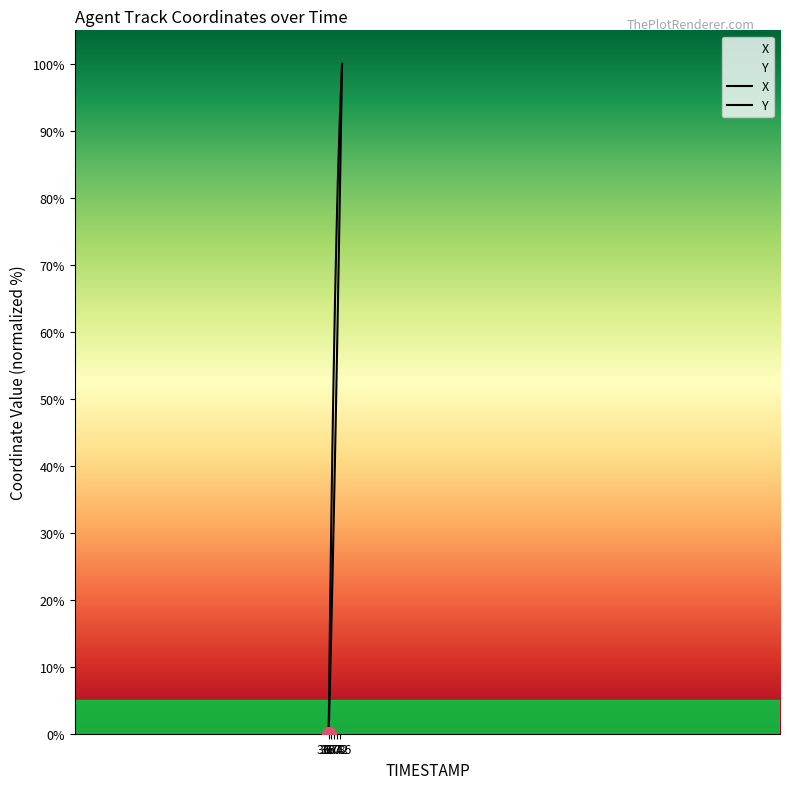

How many lines are shown in the chart?

2